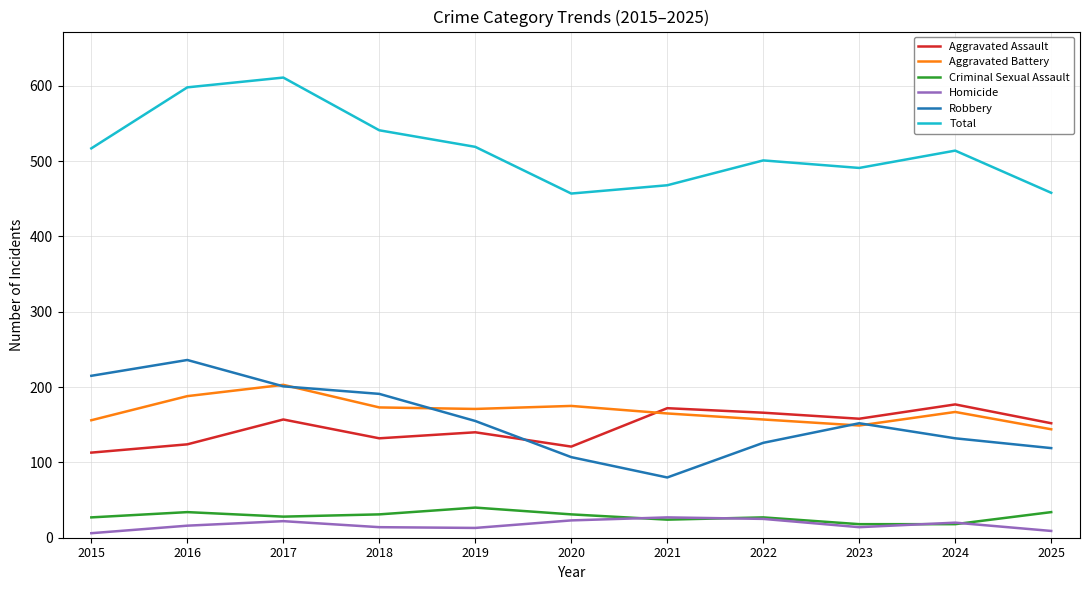

True or false: Aggravated Battery has a value of 157 at 2022.

True